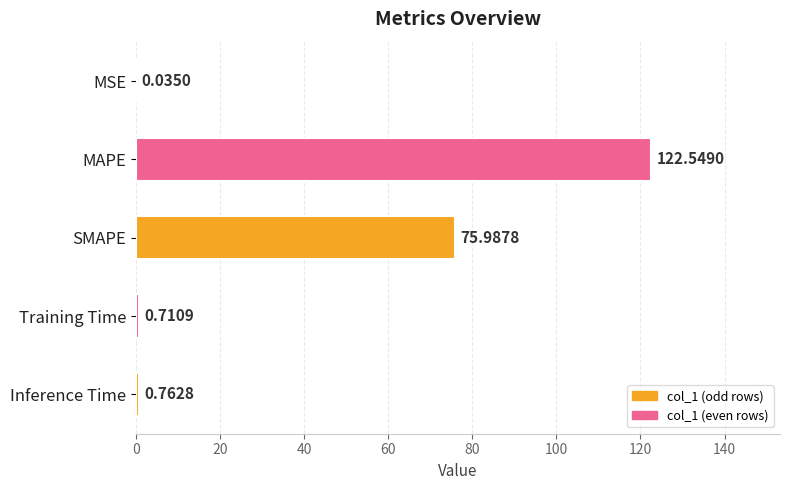

What is the sum of all values?

200.0